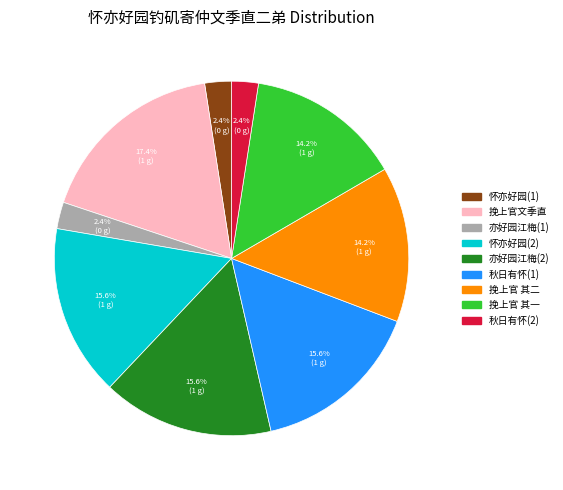

Is there any slice that represents more than half of the pie?

No